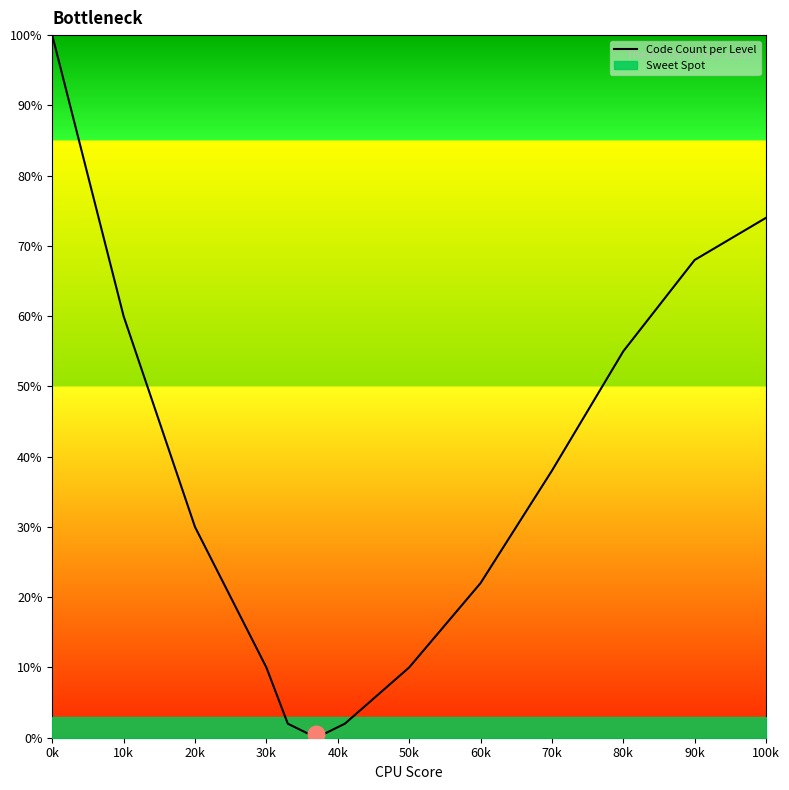

At which label is Code Count per Level closest to 50?

80k